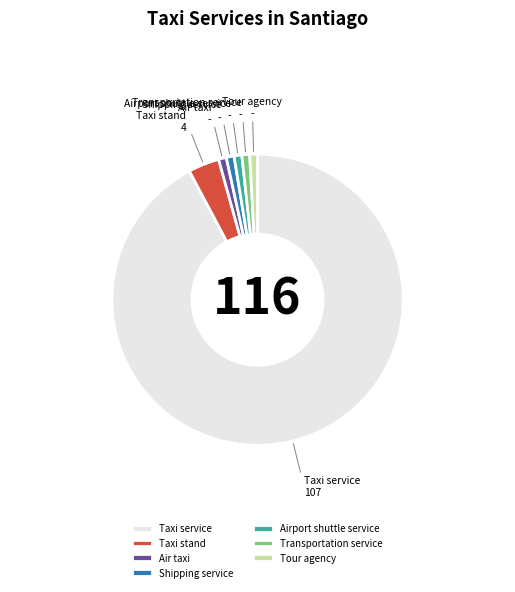

Is there any slice that represents more than half of the pie?

Yes